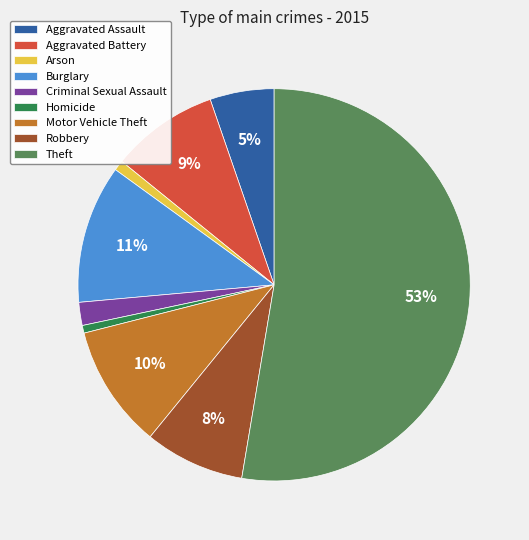

Between Robbery and Burglary, which is larger?

Burglary